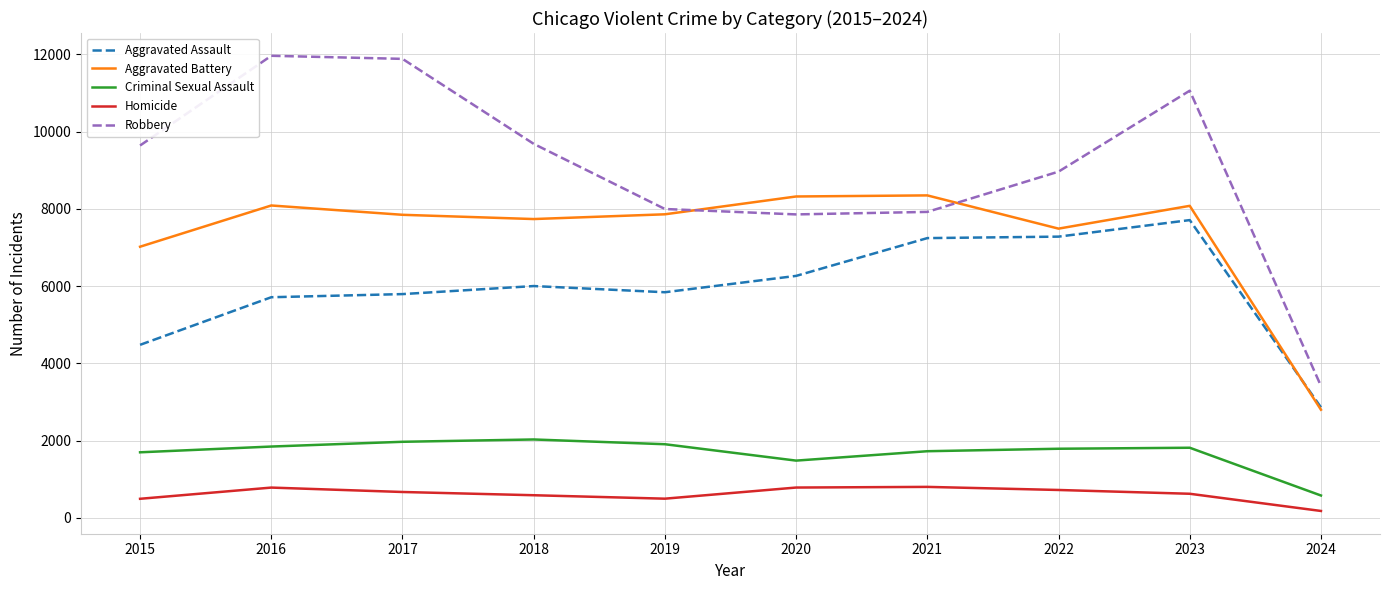

Count the number of data series in this chart.

5